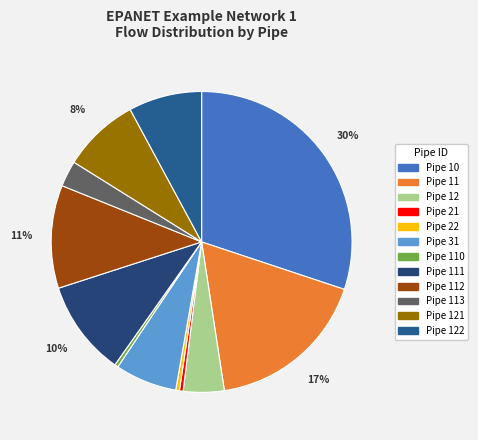

Which category has the smallest portion of the pie?

Pipe 110